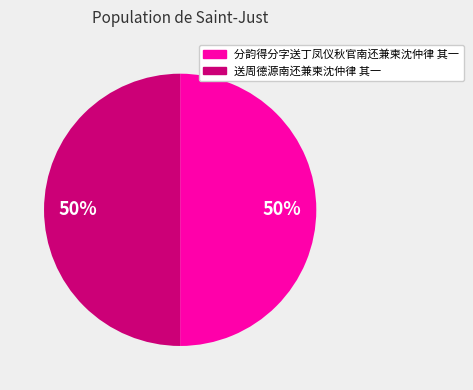

To the nearest percent, what portion does 分韵得分字送丁凤仪秋官南还兼柬沈仲律 其一 represent?

50%